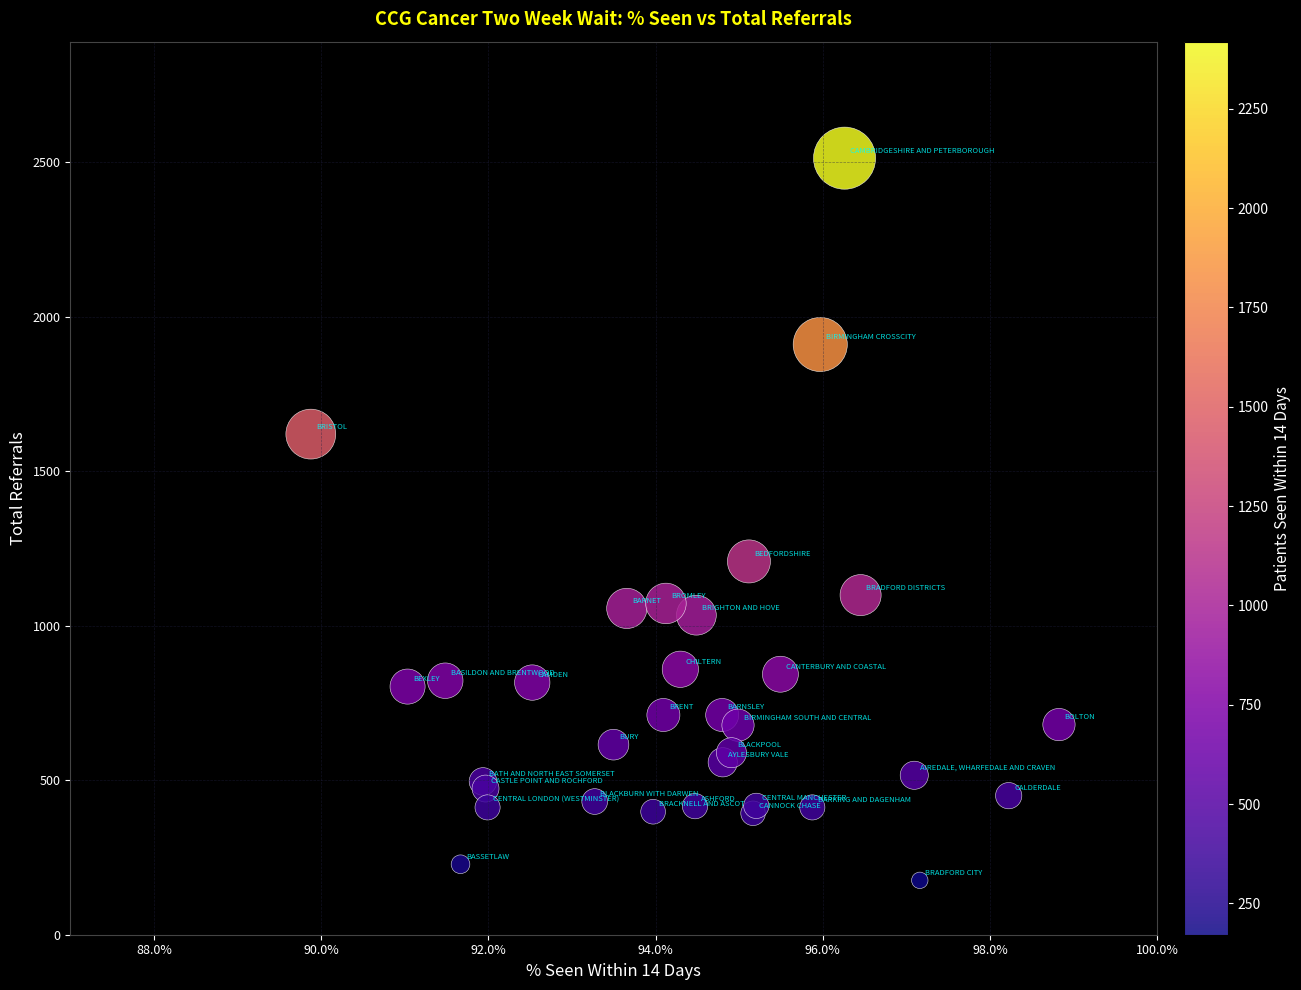

What Y value in the scatter plot is closest to 1344?

1208